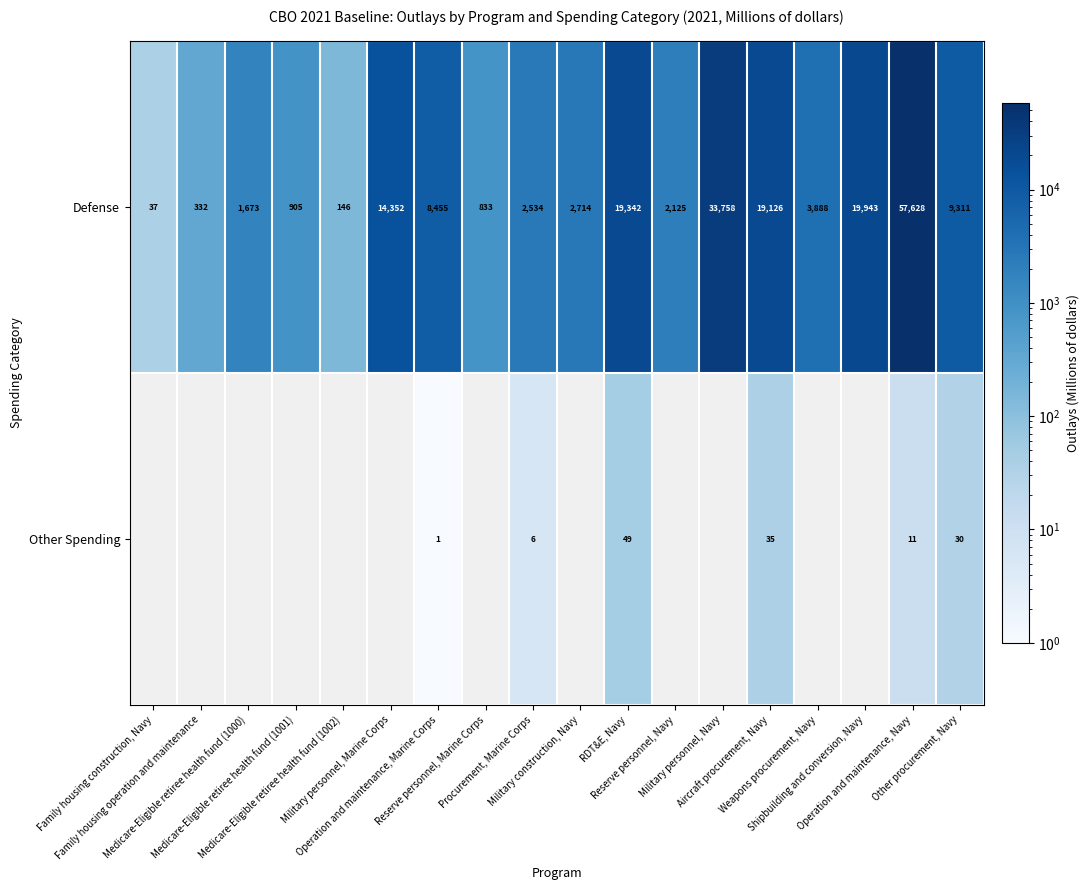

What is the minimum value shown in the chart?

1.0